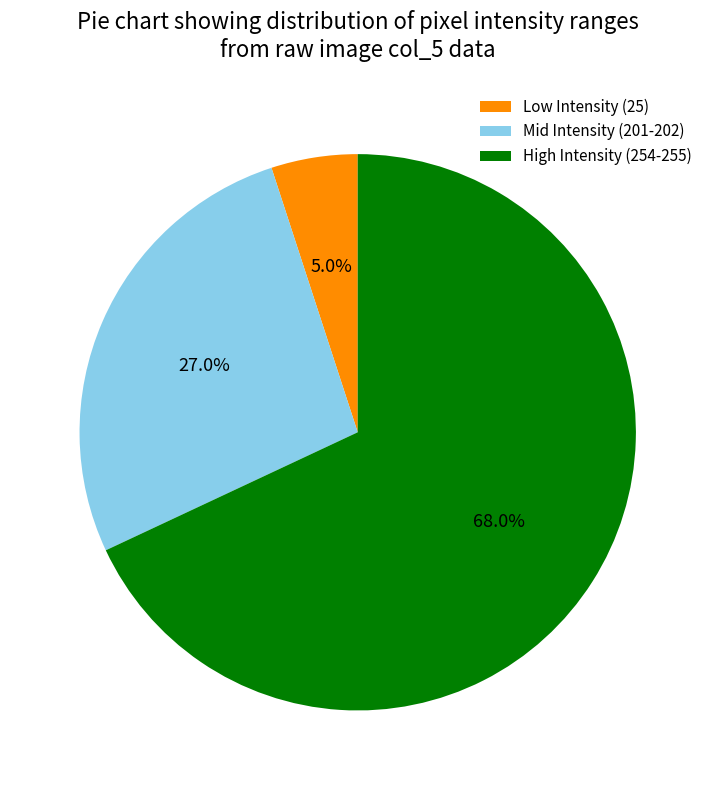

Does any single category account for the majority?

Yes